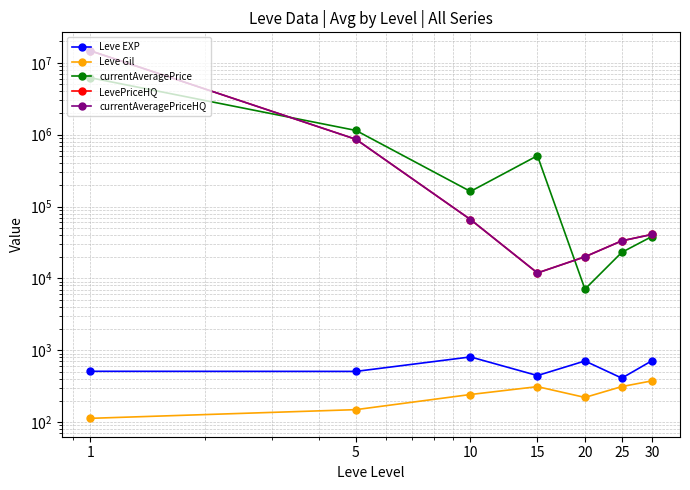

At which label does currentAveragePriceHQ reach its minimum?

15